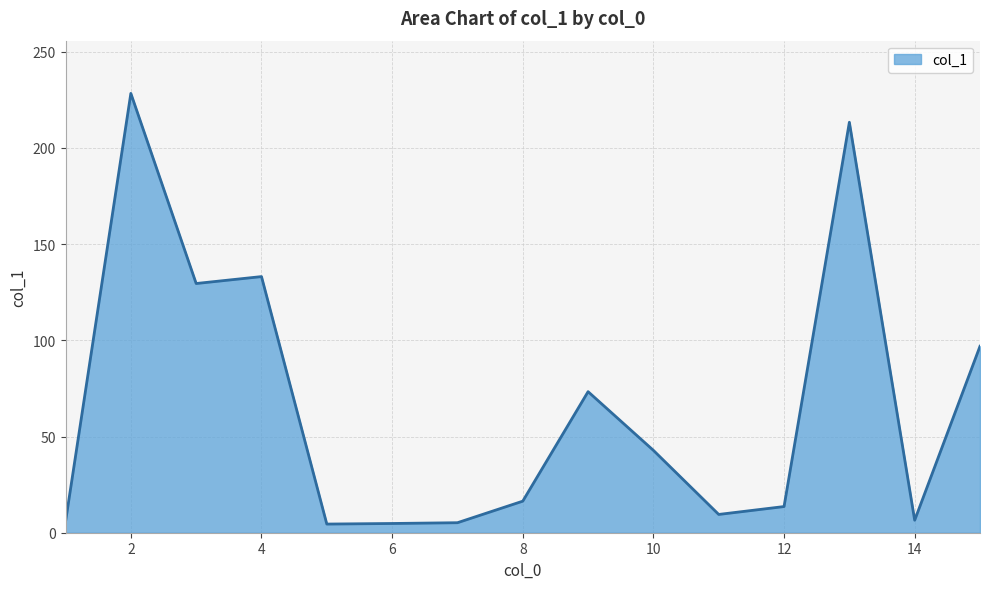

What is the greatest value displayed?

228.3